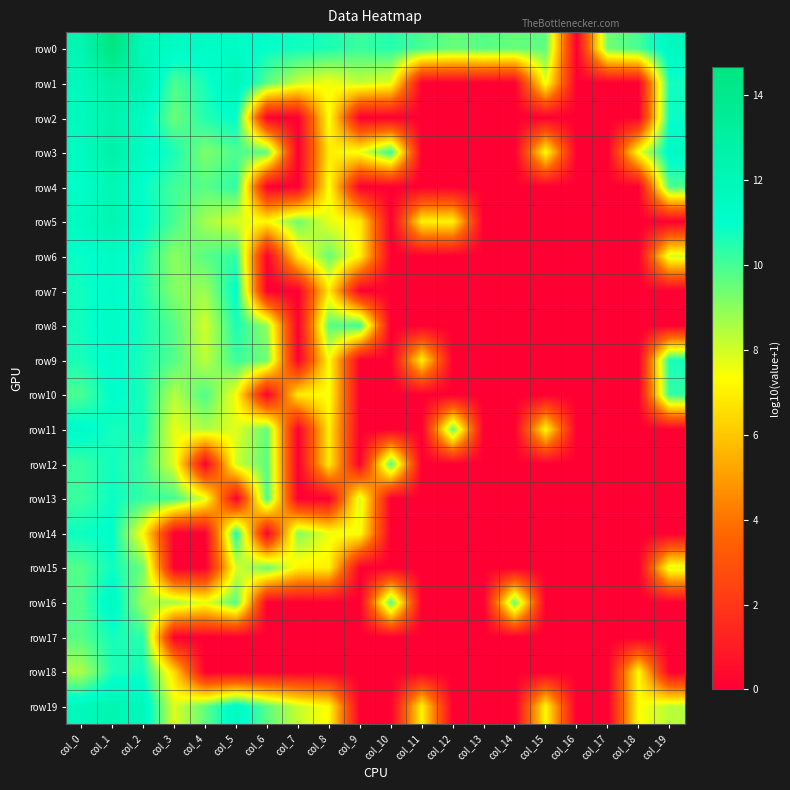

List the series in order of their peak value, lowest first.

row17, row18, row12, row15, row13, row14, row10, row9, row7, row11, row8, row6, row16, row4, row5, row19, row2, row1, row3, row0